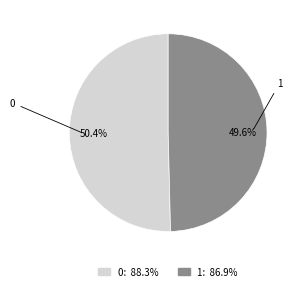

True or false: 1 accounts for 56% of the total.

False